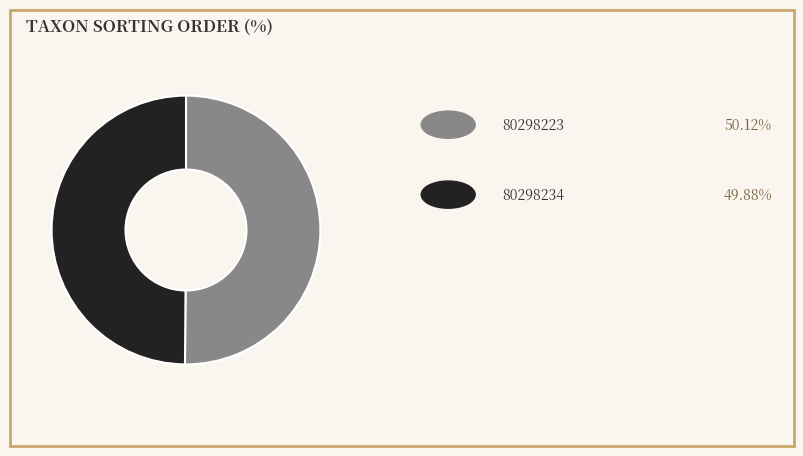

Does any single category account for the majority?

Yes